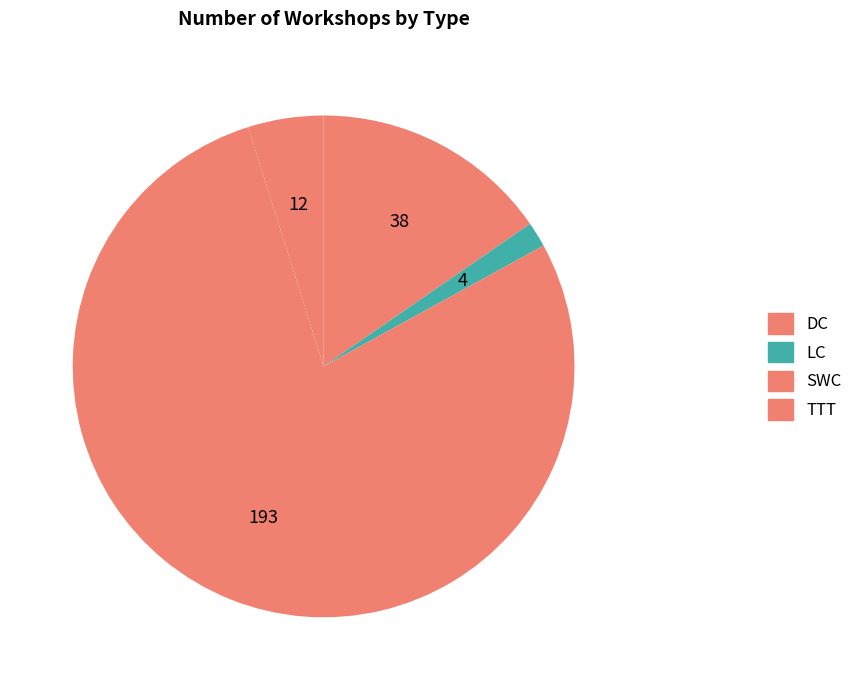

Count the number of slices in the pie.

4